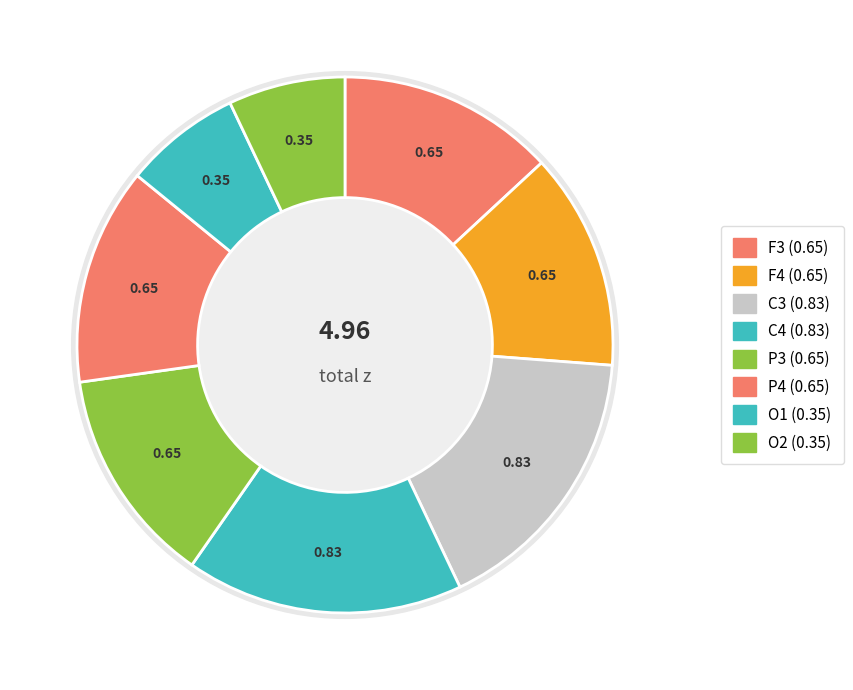

To the nearest percent, what is the difference between the O2 and C4 slice percentages?

10%